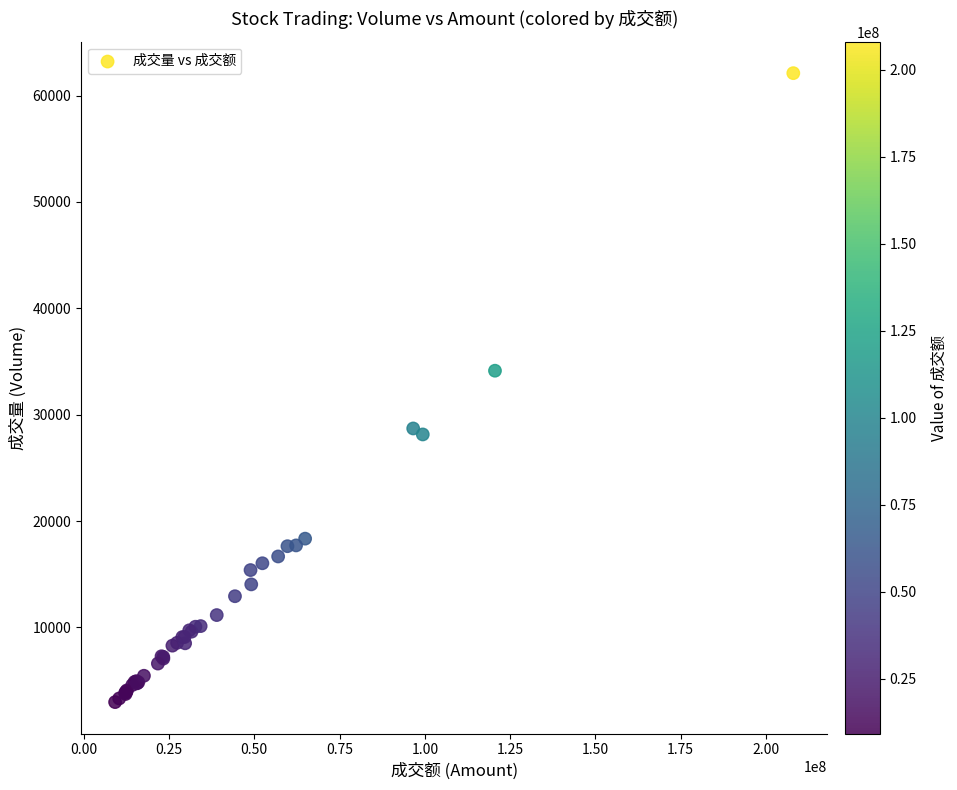

What Y value in the scatter plot is closest to 32545?

34135